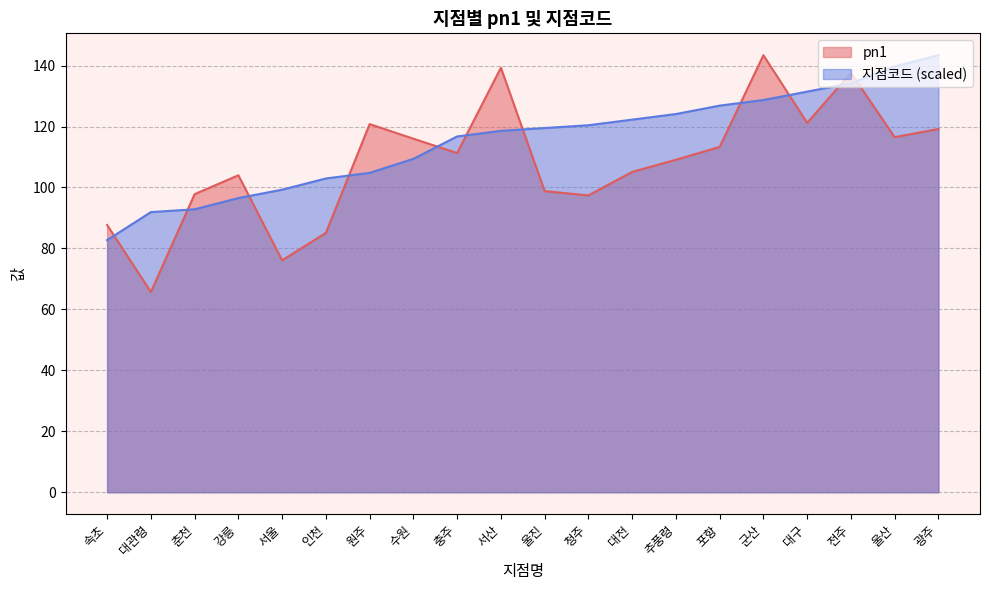

Reading left to right, transcribe all the data shown in this chart.

pn1: 속초=87.7	대관령=65.7	춘천=97.8	강릉=104.0	서울=76.1	인천=85.1	원주=120.8	수원=116.0	충주=111.3	서산=139.3	울진=98.8	청주=97.4	대전=105.1	추풍령=109.1	포항=113.3	군산=143.4	대구=121.2	전주=137.6	울산=116.5	광주=119.2
지점코드: 속초=82.7	대관령=91.9	춘천=92.8	강릉=96.5	서울=99.3	인천=103.0	원주=104.8	수원=109.4	충주=116.7	서산=118.6	울진=119.5	청주=120.4	대전=122.3	추풍령=124.1	포항=126.9	군산=128.7	대구=131.4	전주=134.2	울산=139.7	광주=143.4